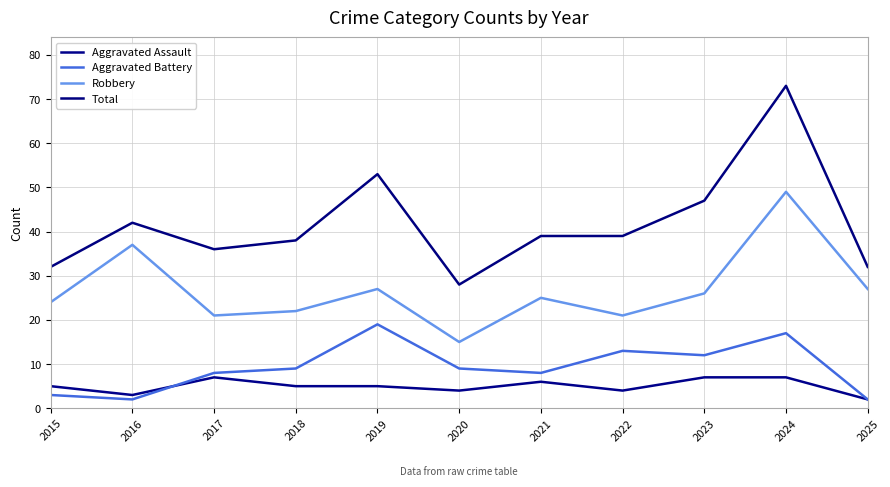

What is the total value across all series at 2025?

63